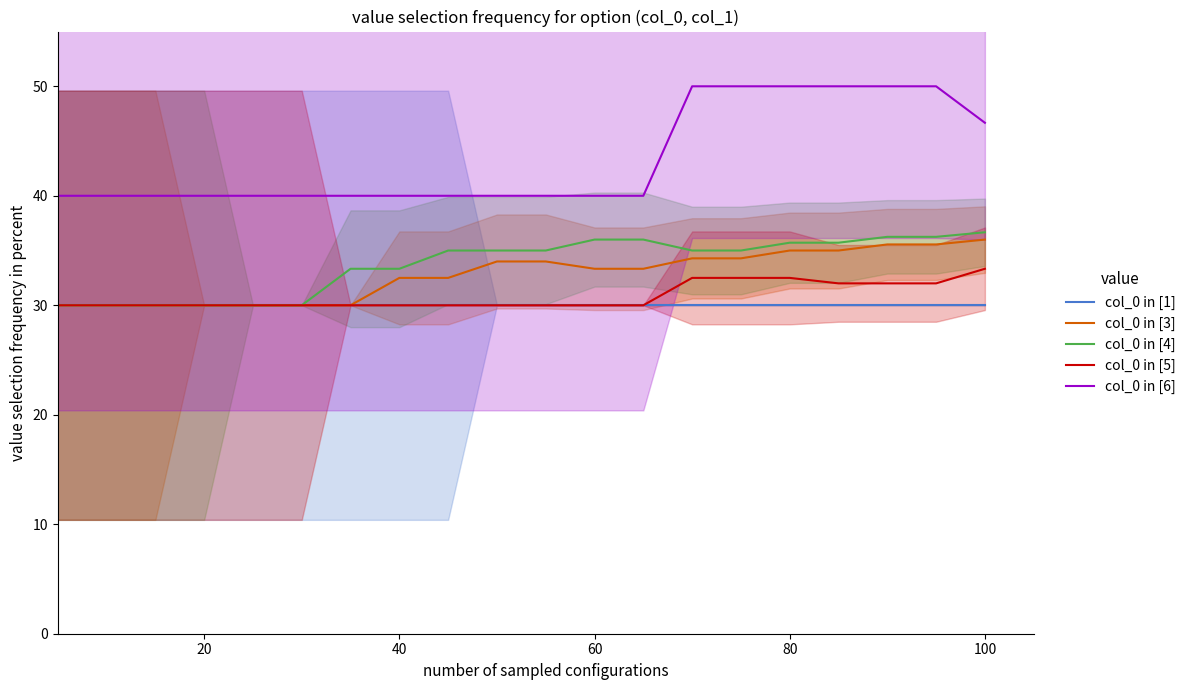

Is it true that col_0 in [6] equals 30.3 at 100?

False